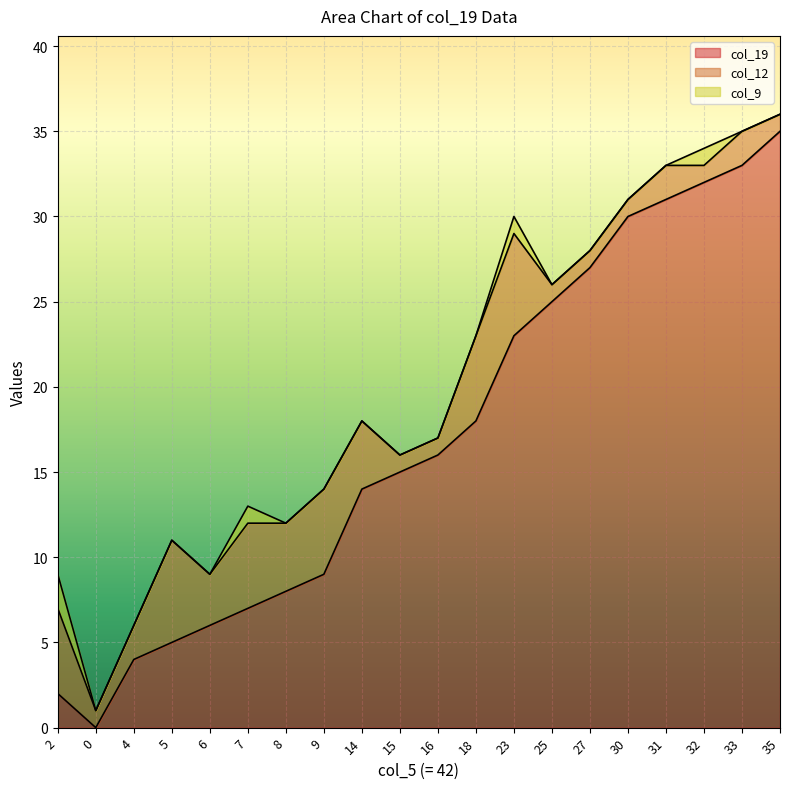

Rank the series at 18 from highest to lowest value.

col_19, col_12, col_9